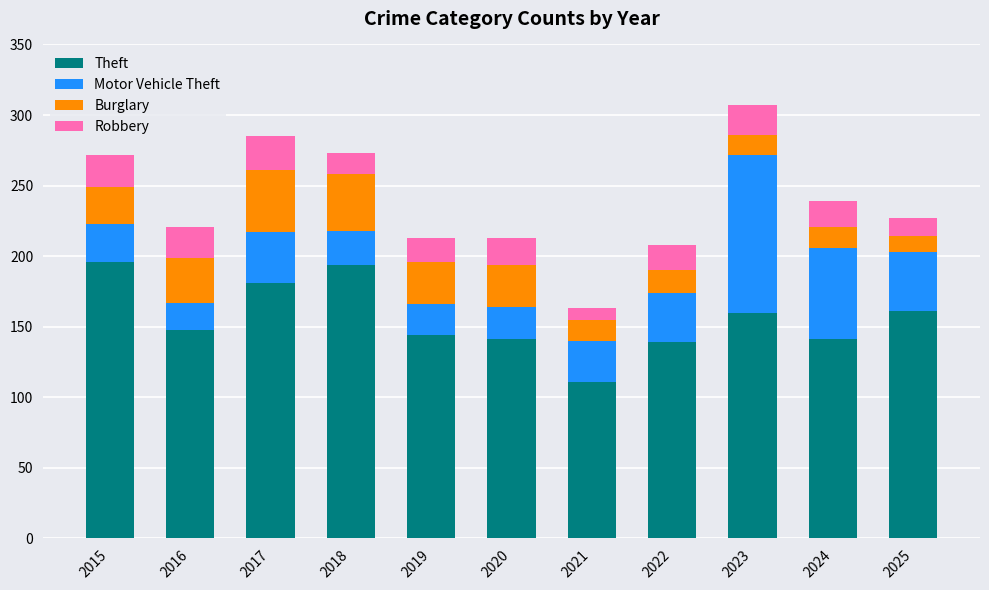

What is the maximum value for Theft?

196